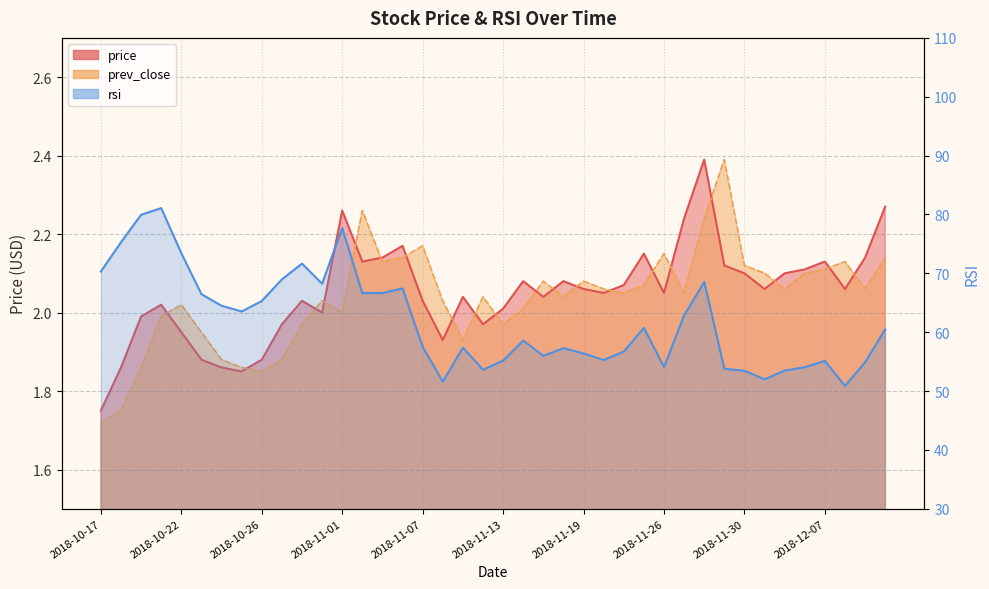

Where does the rsi series first go above 60?

2018-10-17